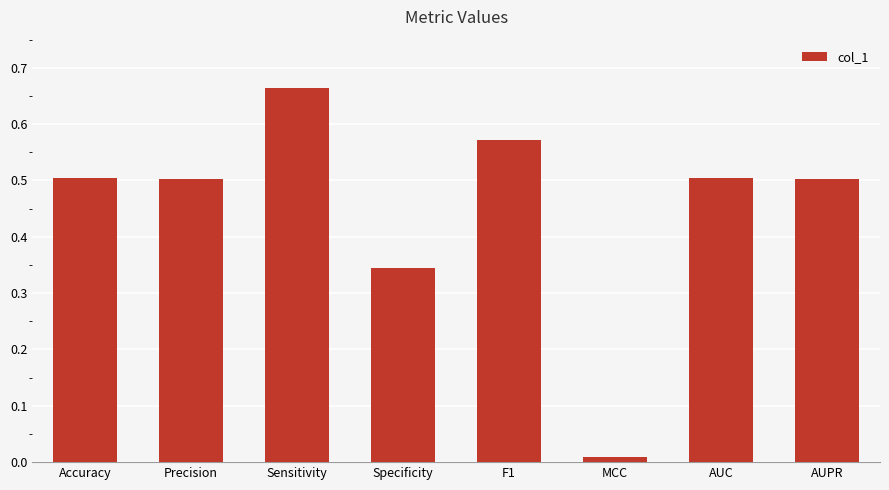

At which category does the chart reach its peak across all series?

Sensitivity